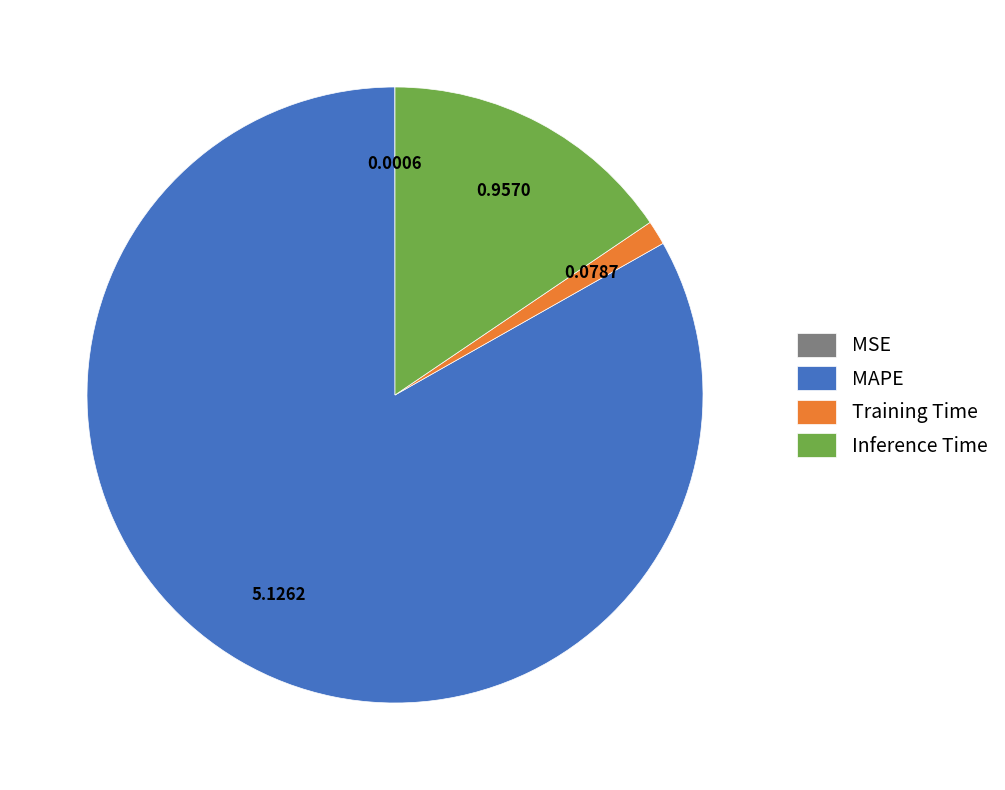

Which category accounts for the majority?

MAPE